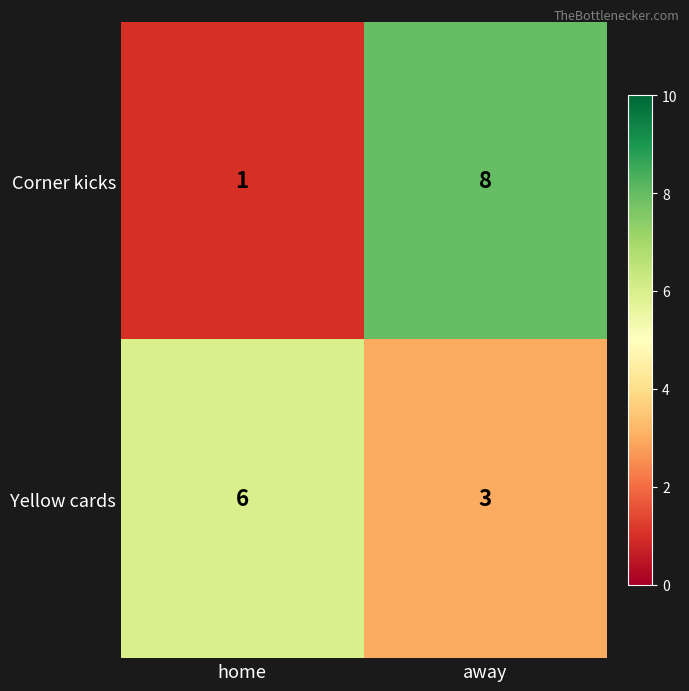

Which category has the lowest value across all series?

home